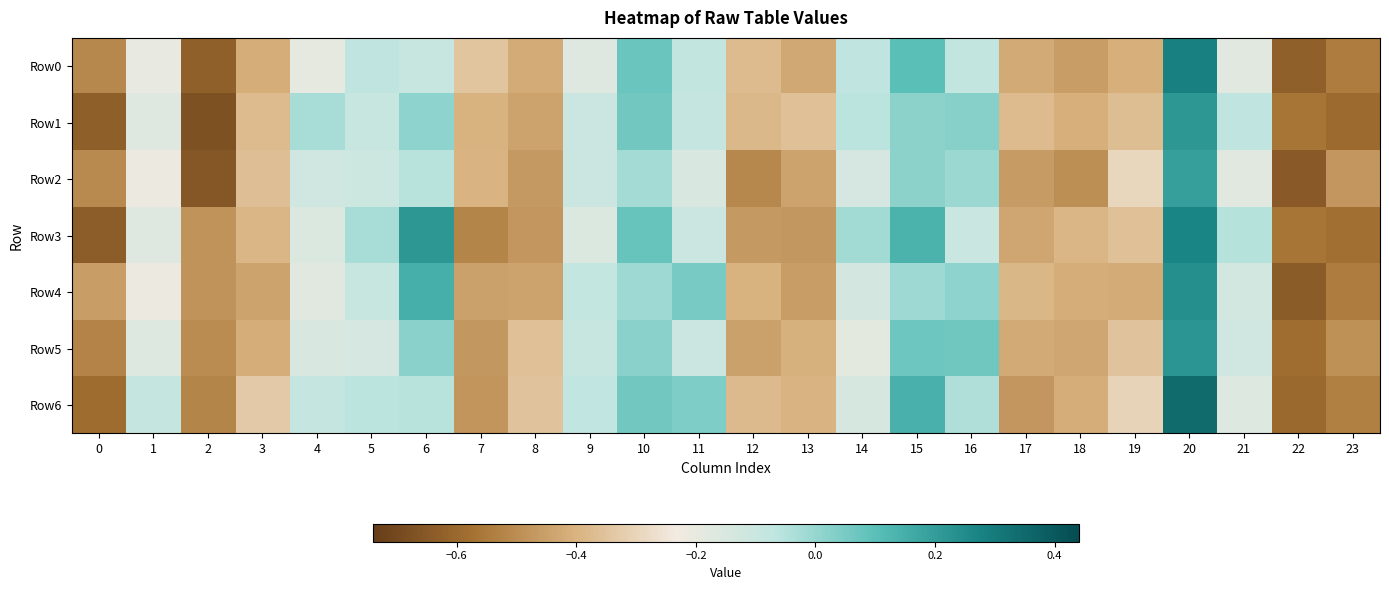

What is the smallest value displayed?

-0.7